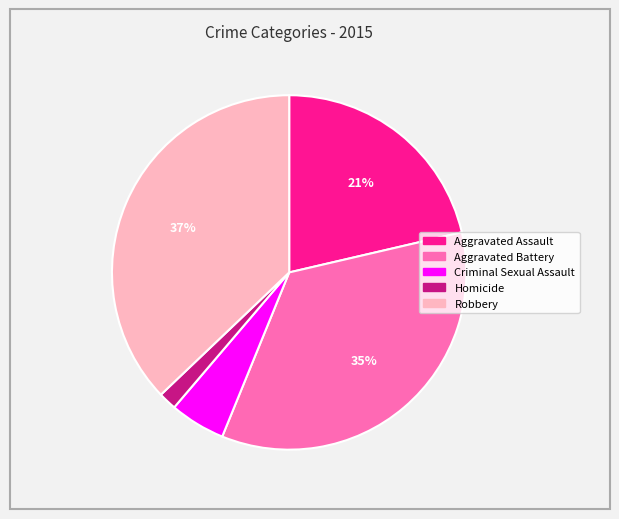

Count the number of slices in the pie.

5